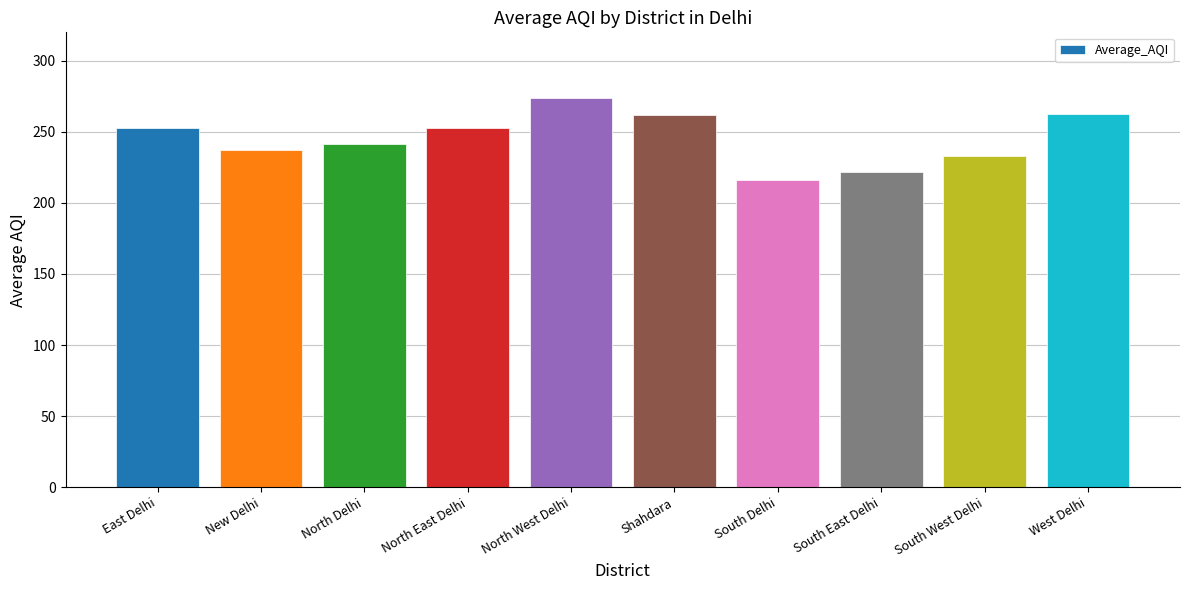

What is the ratio of the value at South East Delhi to the value at North West Delhi?

0.8